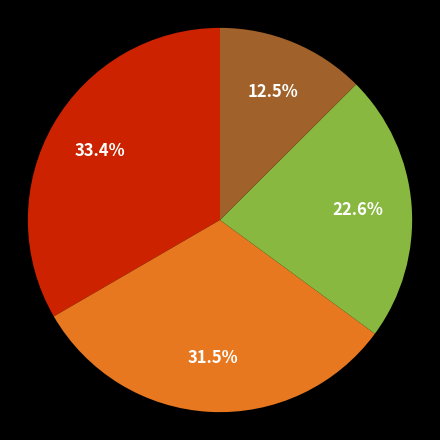

Is there a majority slice in this chart?

No